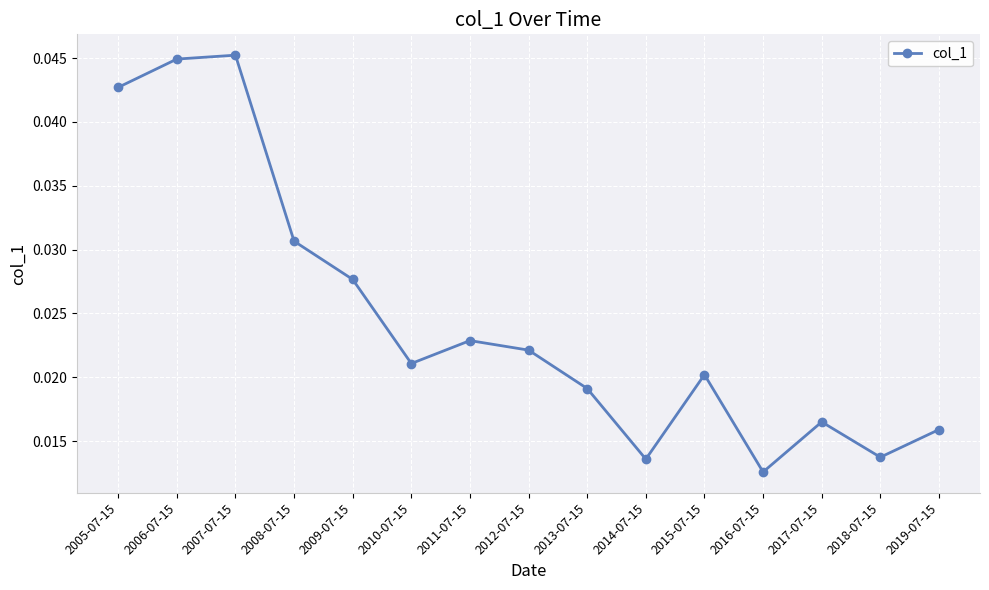

Where is the first local maximum?

2007-07-15